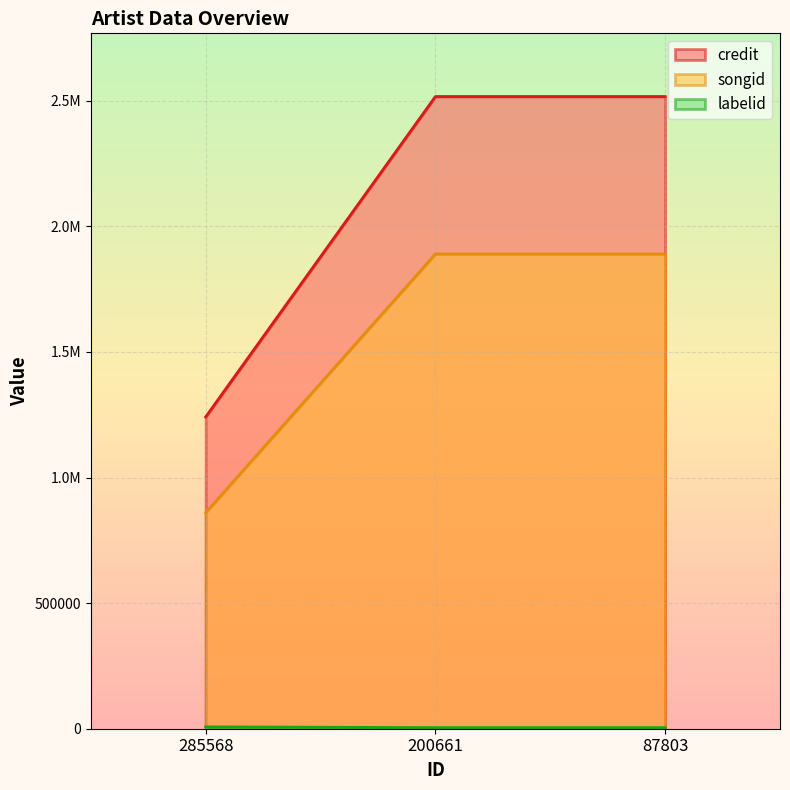

What is the value of the labelid point at the 2nd from the left?

4317